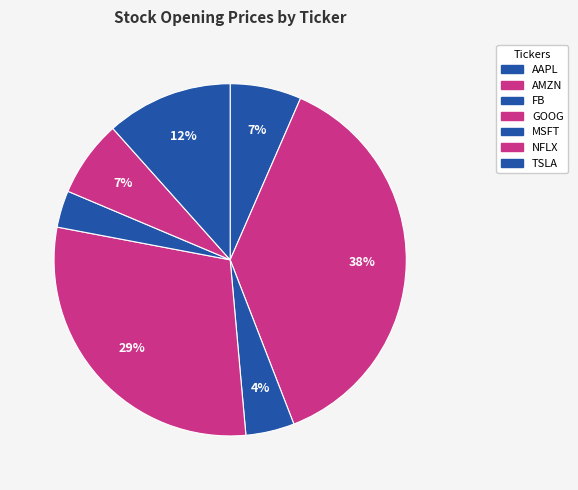

To the nearest percent, what is the difference between the largest and smallest slice percentages?

34%